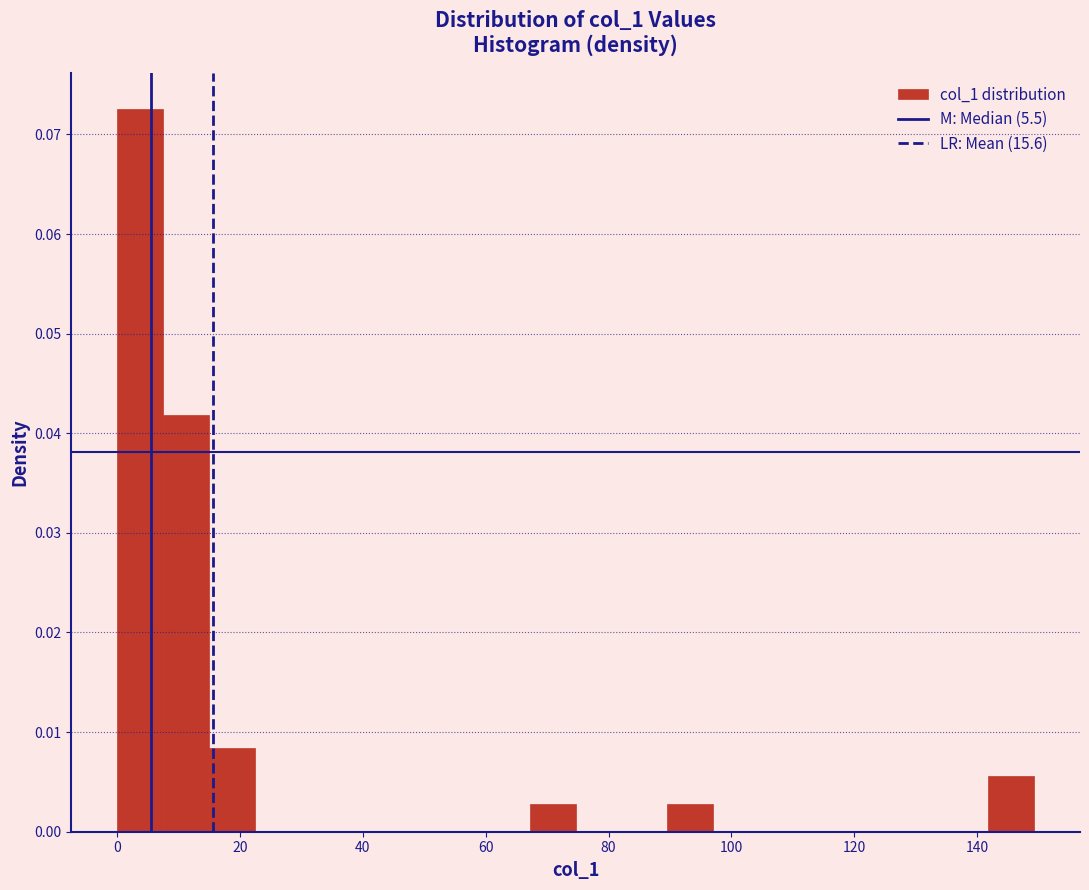

Read against the x-axis, roughly where is the centre of the tallest bar?

4